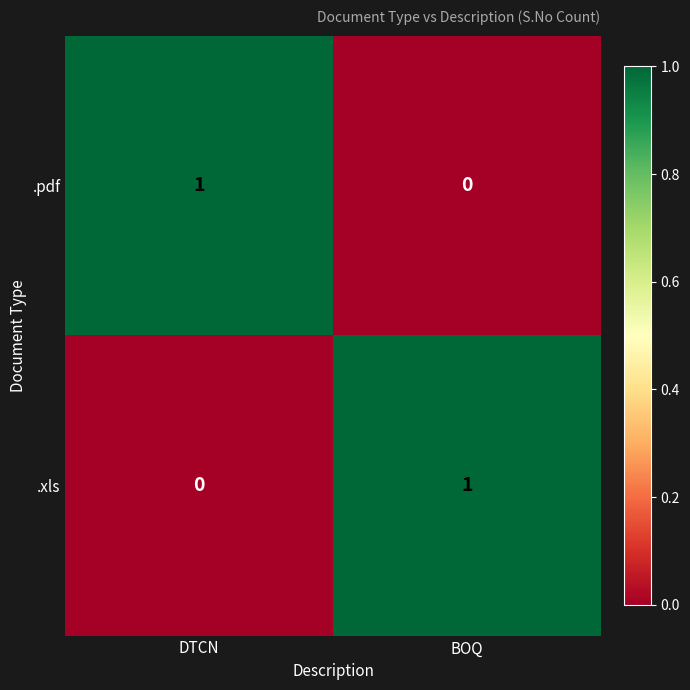

Reading left to right, what are all the values shown in this chart?

.pdf: 1	0
.xls: 0	1